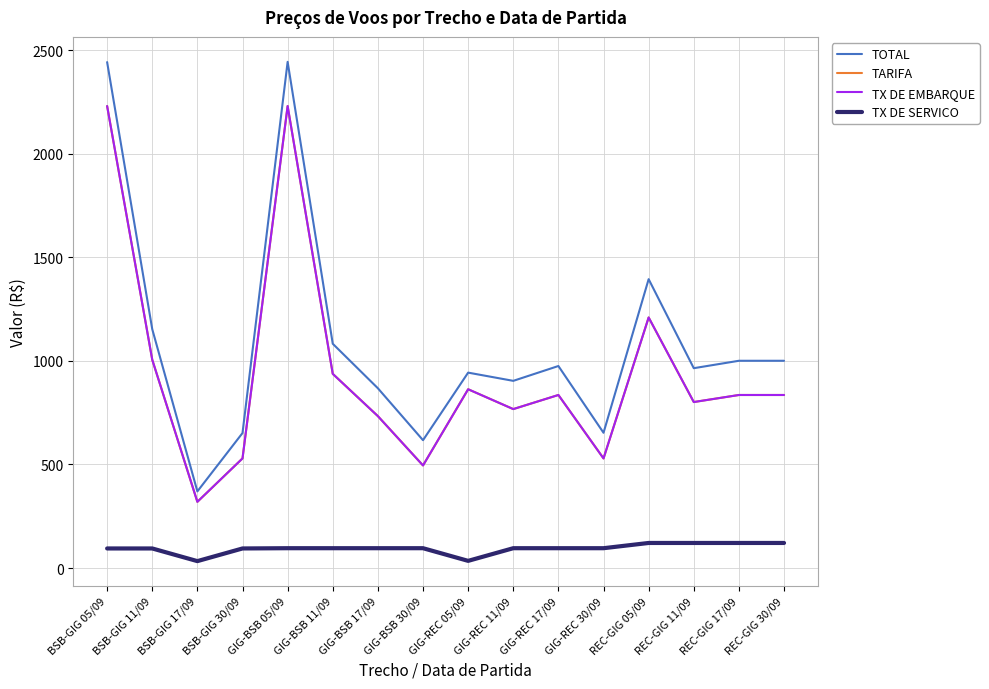

At which category is the sum across all series the highest?

GIG-BSB 05/09